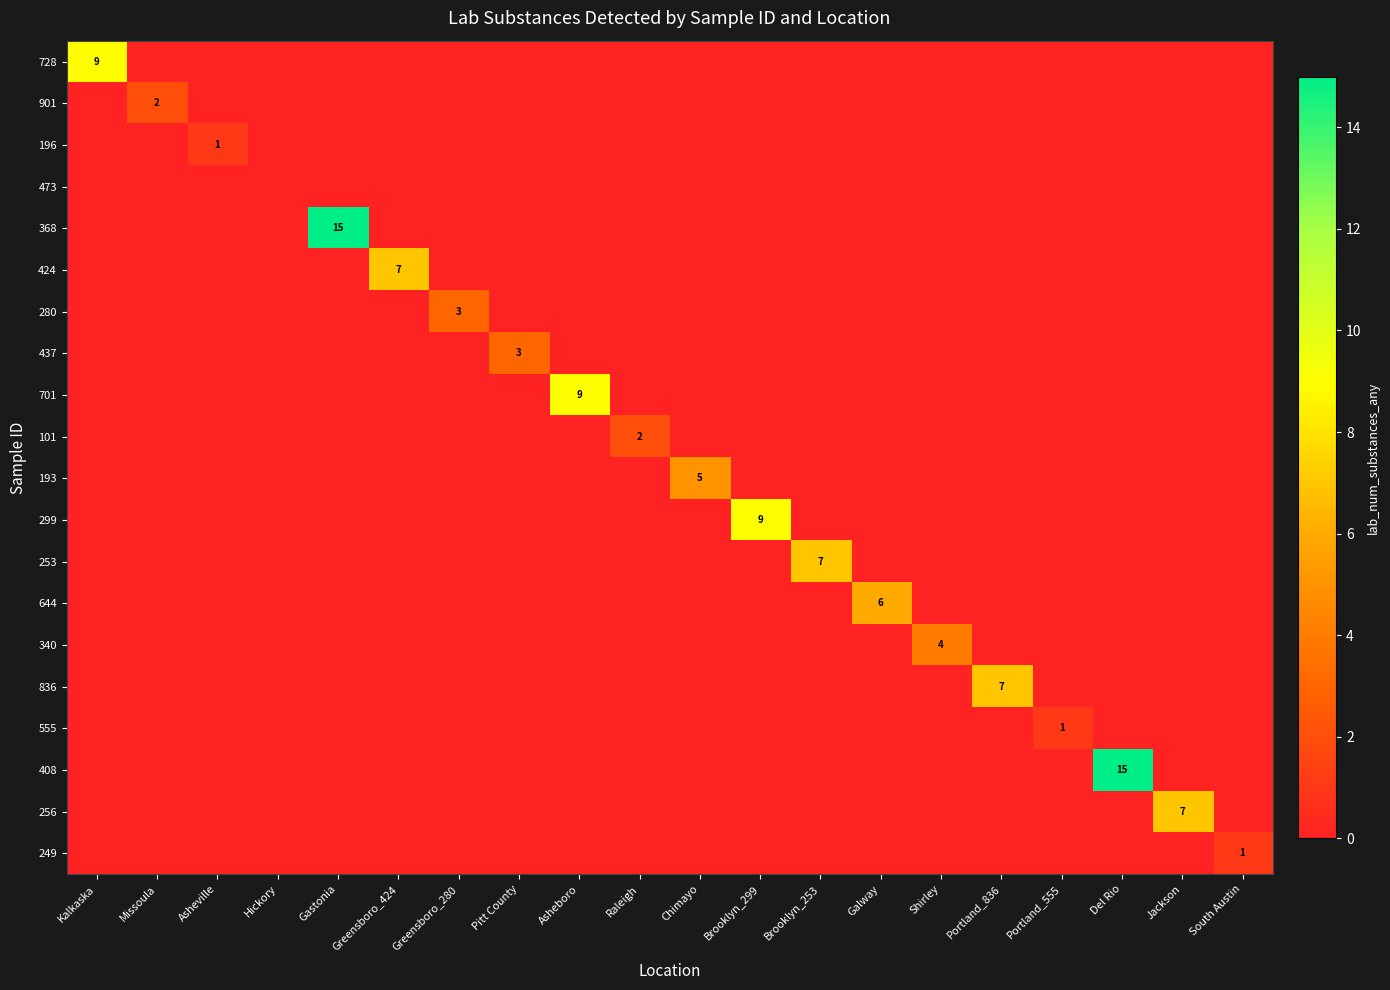

What is the spread (max minus min) of values at Del Rio?

15